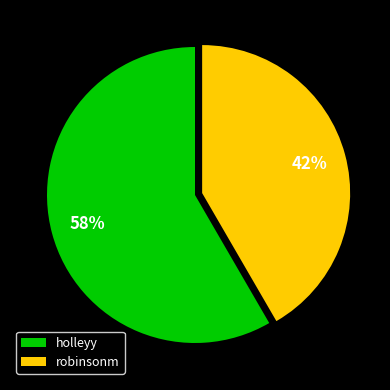

What is the smallest slice in the pie chart?

robinsonm